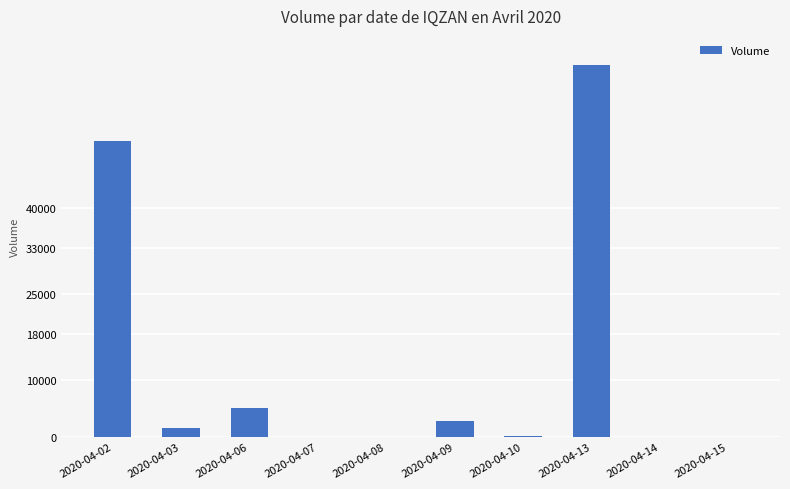

Where is the data nearest to the value 32500?

2020-04-02